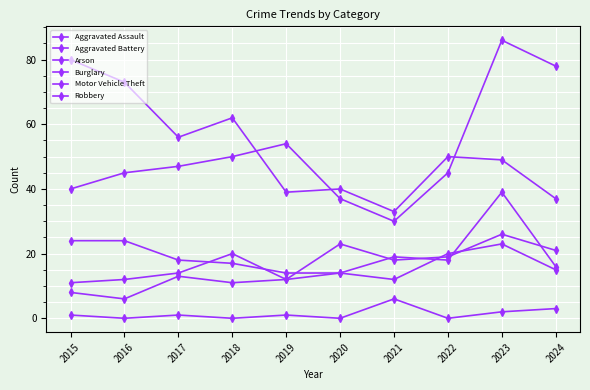

Does the chart have visible grid lines?

Yes